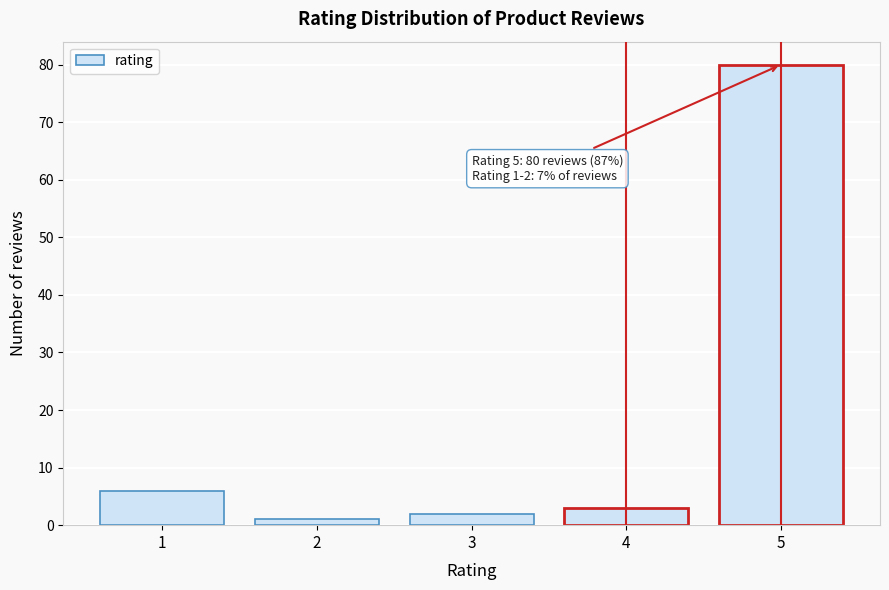

Reading left to right, extract all data points from this chart.

6	1	2	3	80